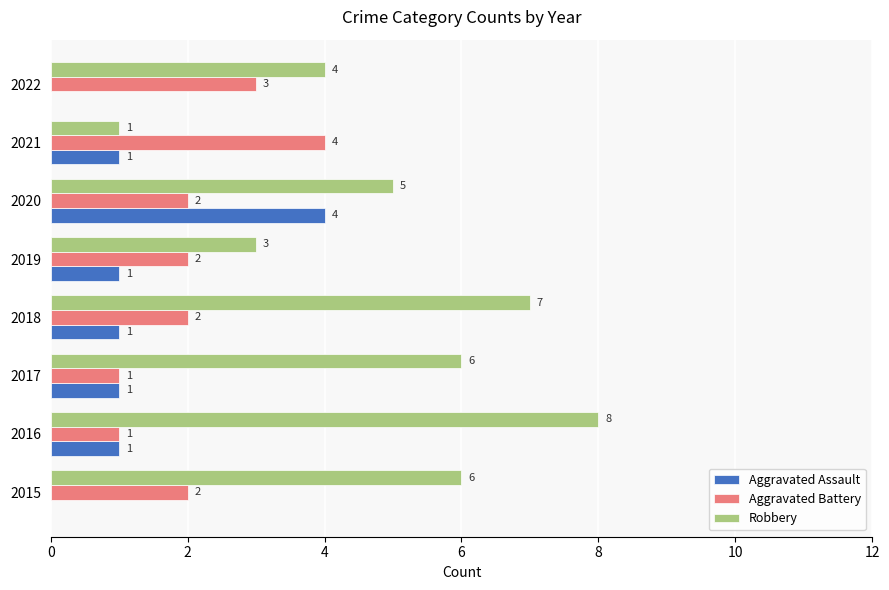

Is it true that Robbery equals 11 at 2016?

False